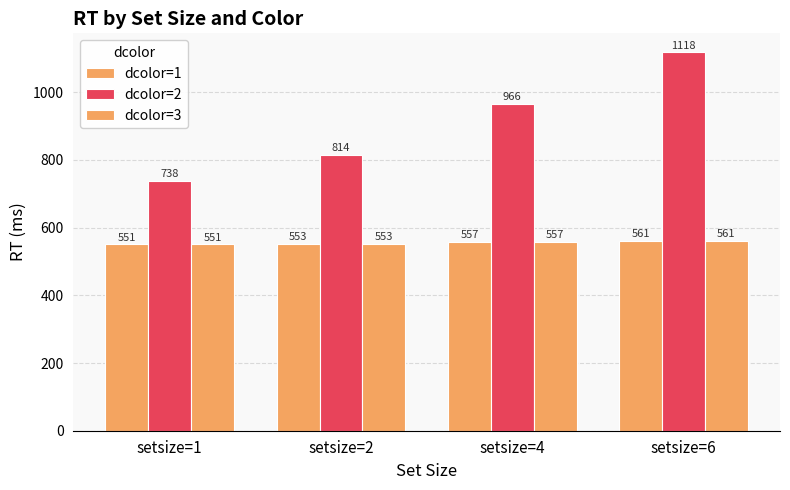

The value of dcolor=1 at setsize=1 is 832. True or false?

False